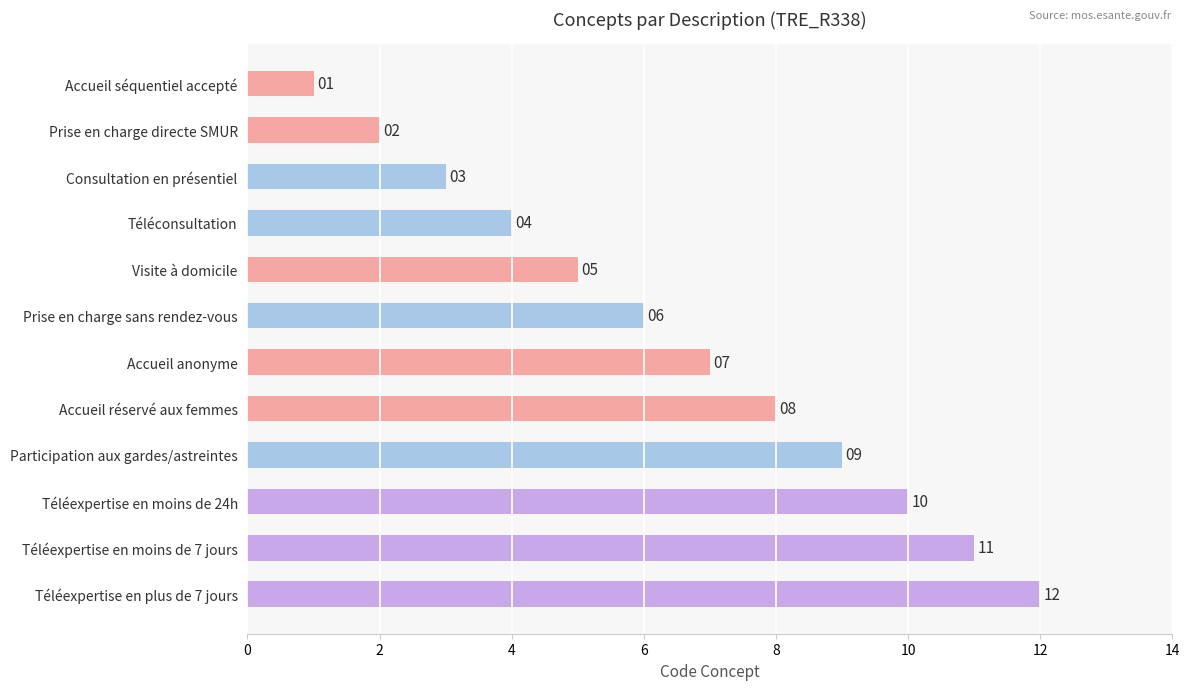

What is the change in value from Prise en charge sans rendez-vous to Accueil réservé aux femmes?

+2